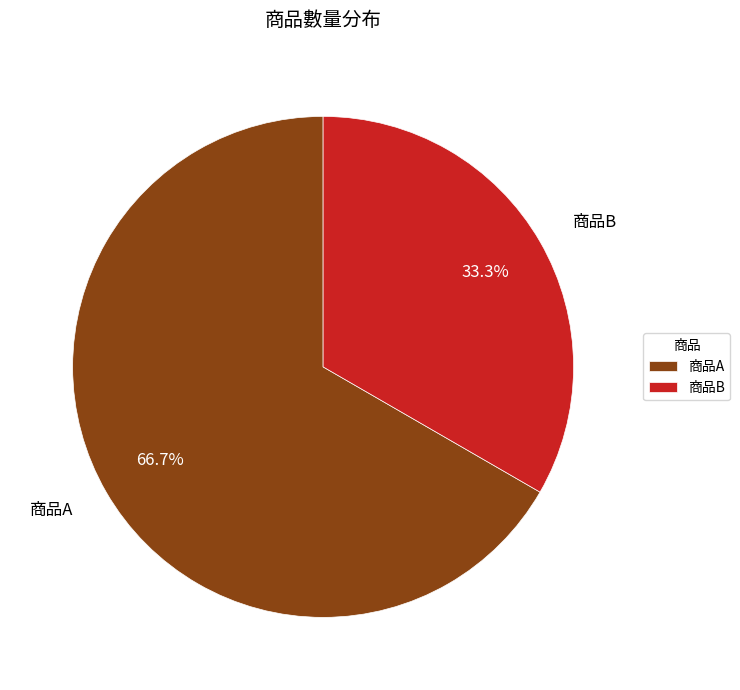

Between 商品B and 商品A, which is larger?

商品A